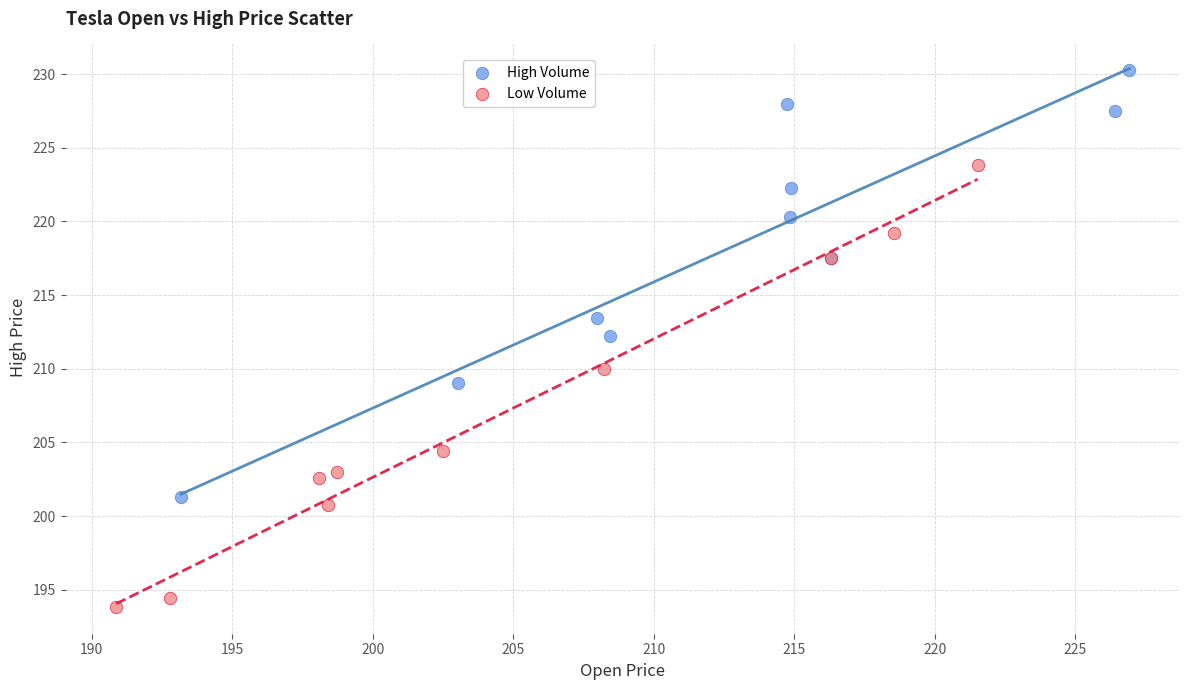

Which series contains the lowest Y value?

Low Volume